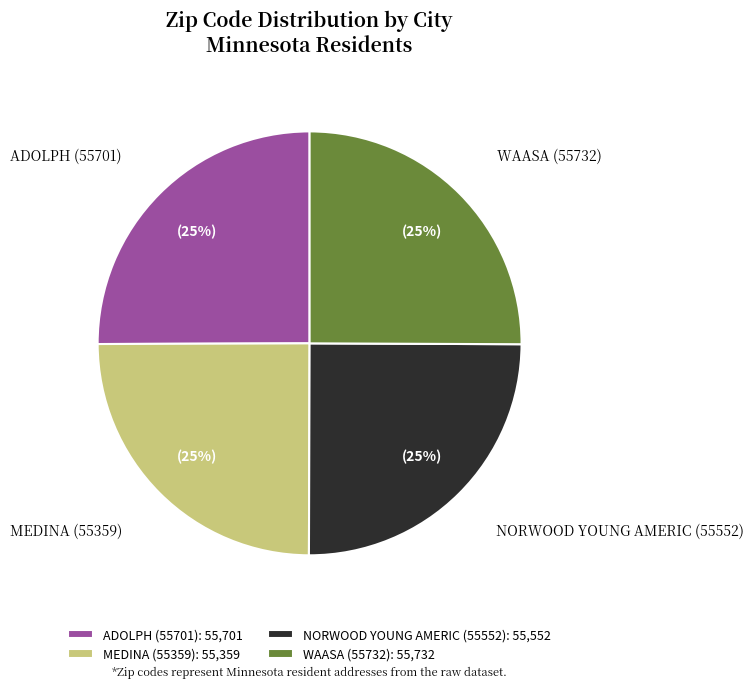

To the nearest percent, what portion does ADOLPH (55701) represent?

25%